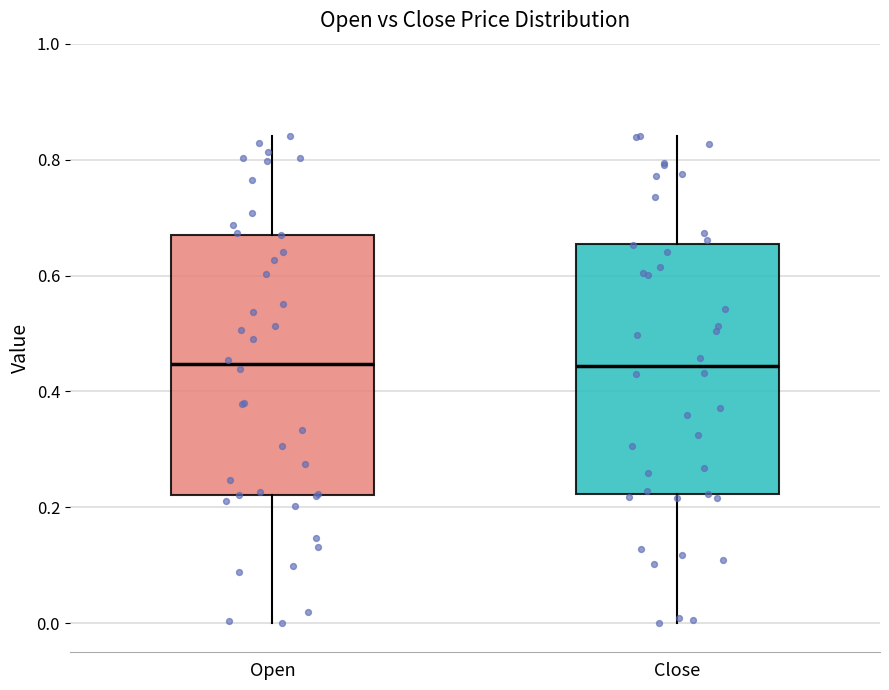

Where does the lower whisker of the box for Close end on the y-axis? The values are not printed on the chart, so give them approximately, as read against the axis.

0.00